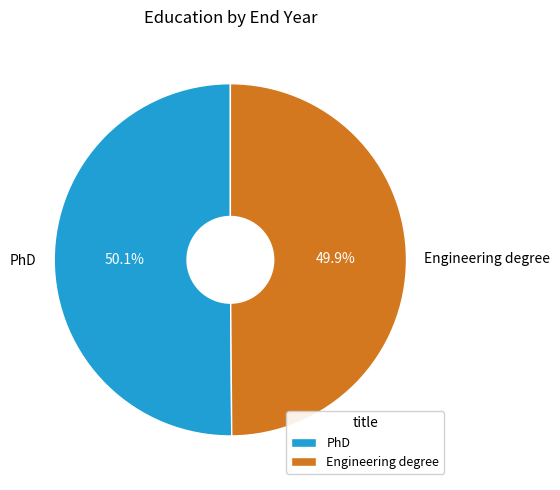

How many segments does this pie chart have?

2